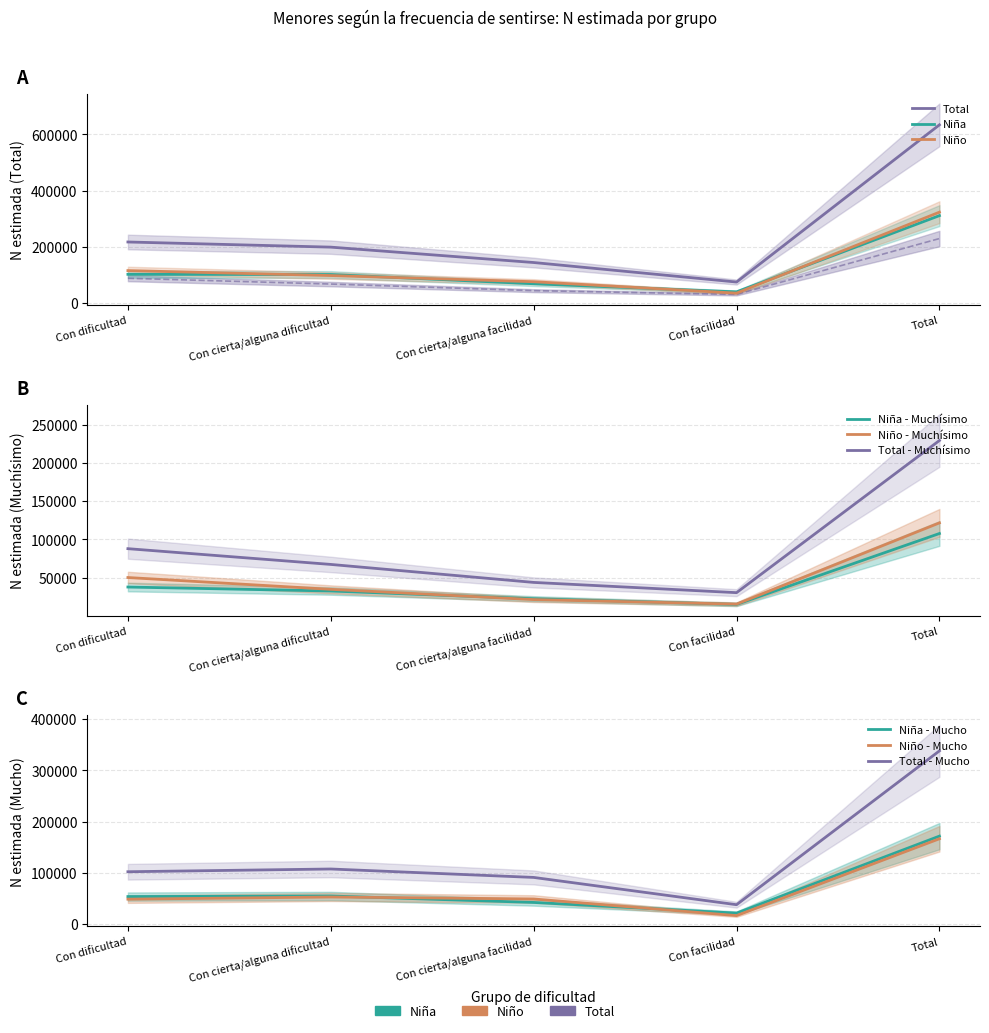

How many interior local valleys does the Niño N estimada series have?

1